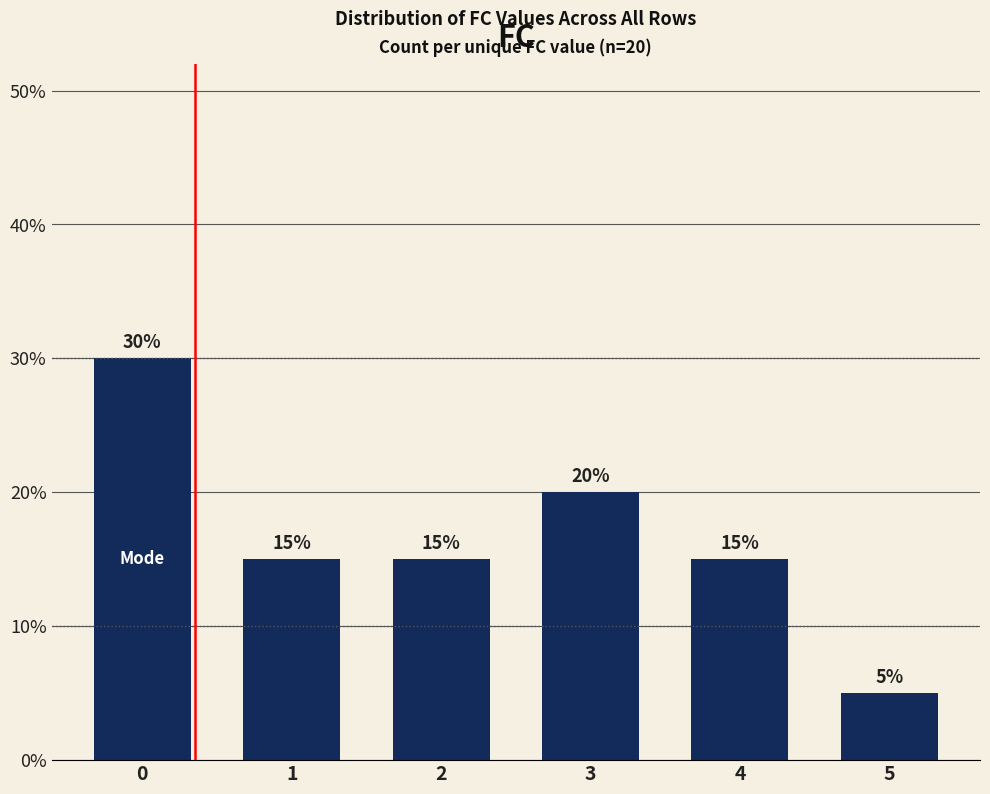

The chart shows a value of 23 at 1. True or false?

False